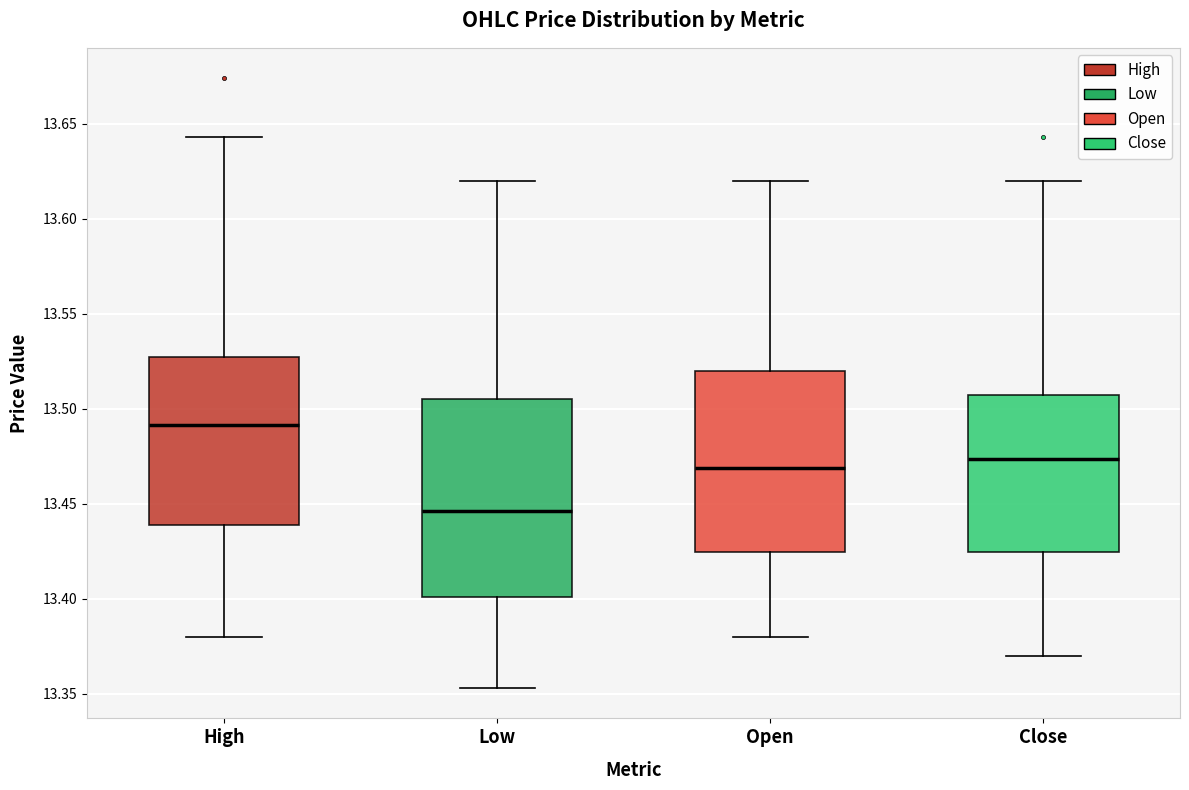

Which box's median line is the highest?

High